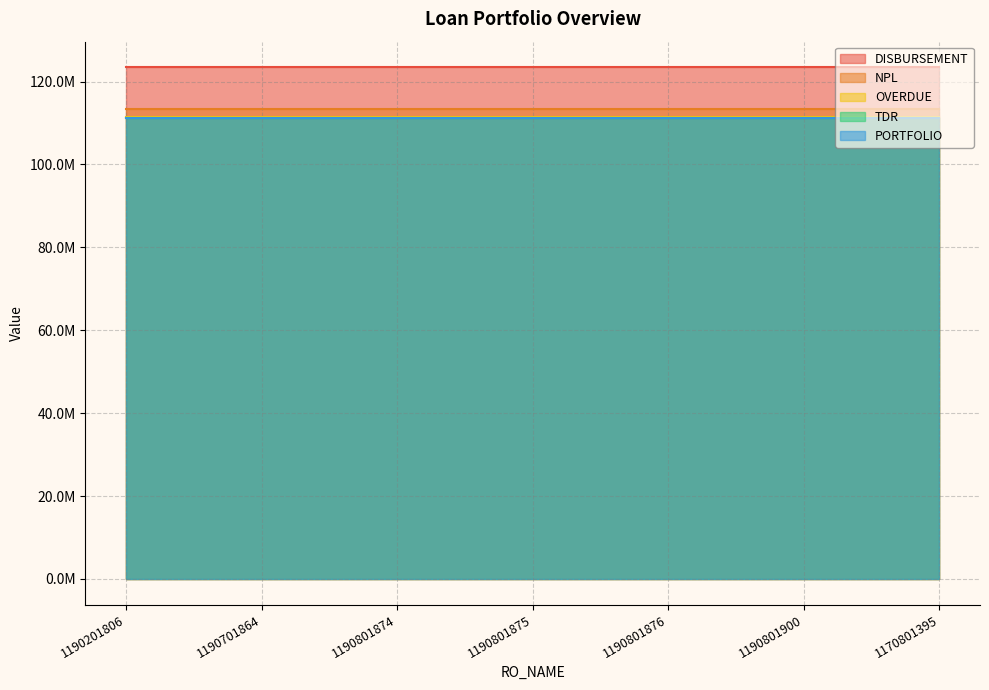

Where does the OVERDUE series first go above 111456794?

1190801875